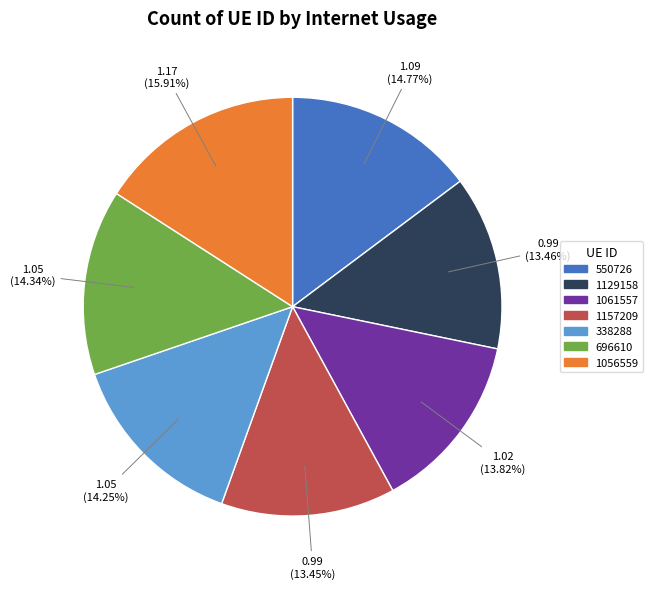

Is the sum of 1061557 and 1129158 greater than half?

No